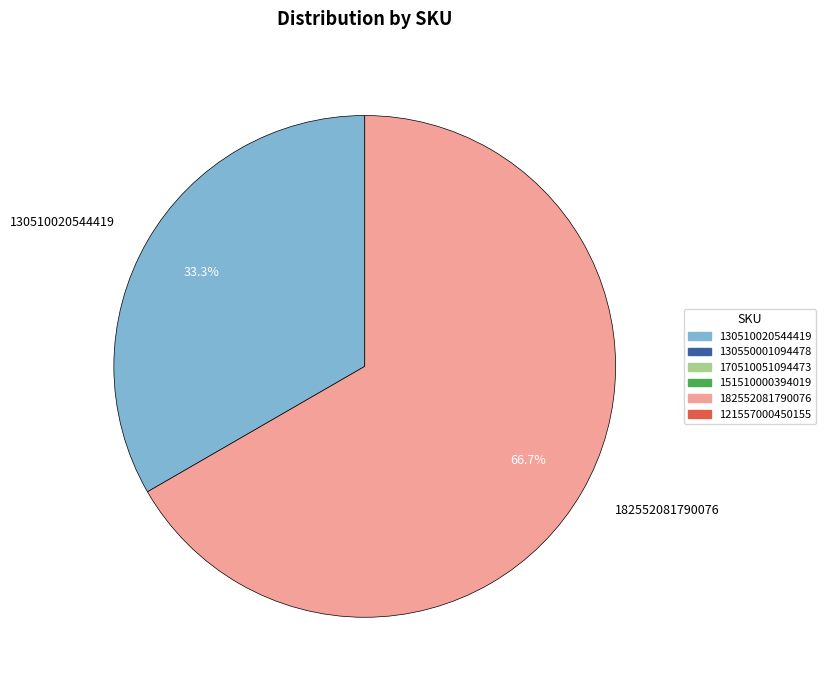

Rank the categories by value from lowest to highest.

130510020544419, 182552081790076